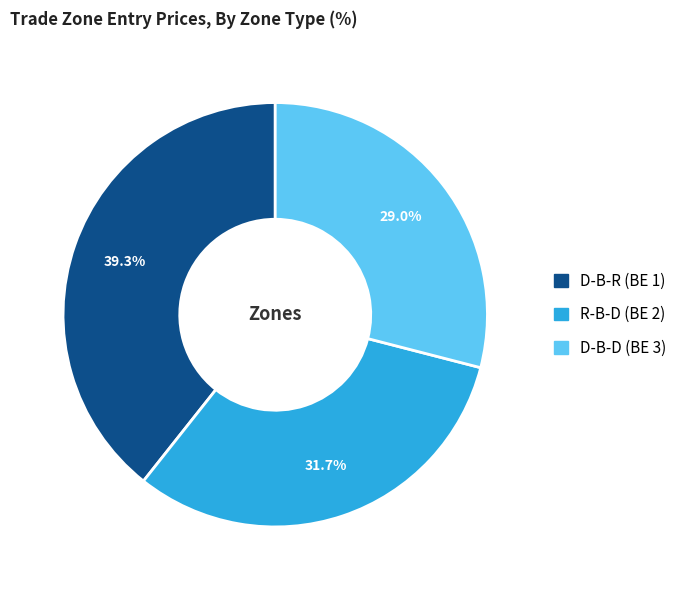

Count the number of slices in the pie.

3